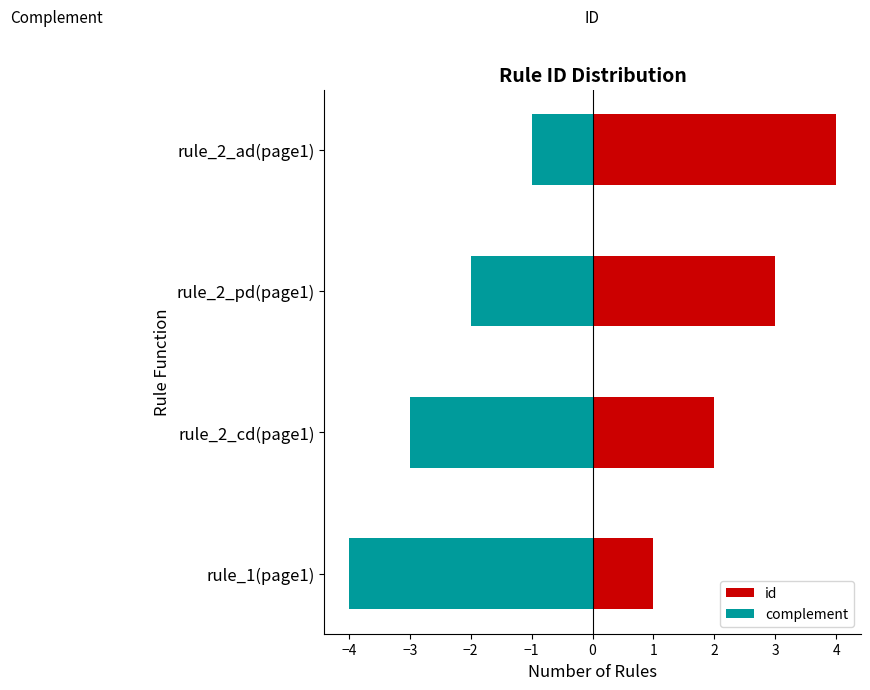

True or false: complement has a value of 0 at rule_2_ad(page1).

False